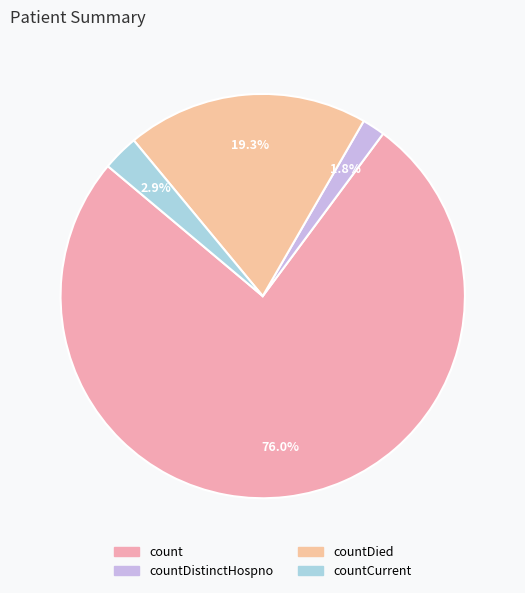

What percentage is the countDistinctHospno slice, to the nearest percent?

2%